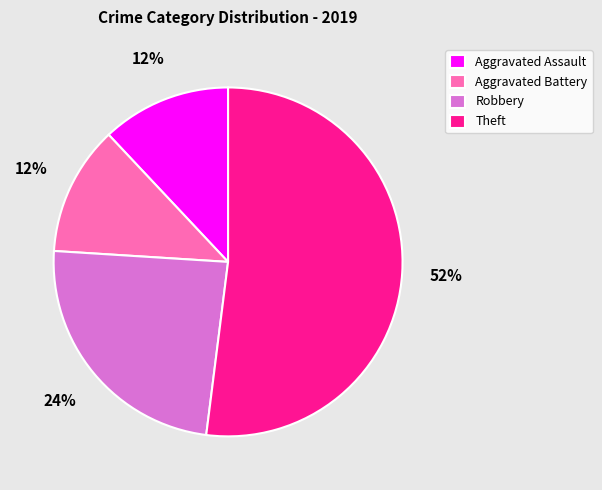

How many slices are in this pie chart?

4